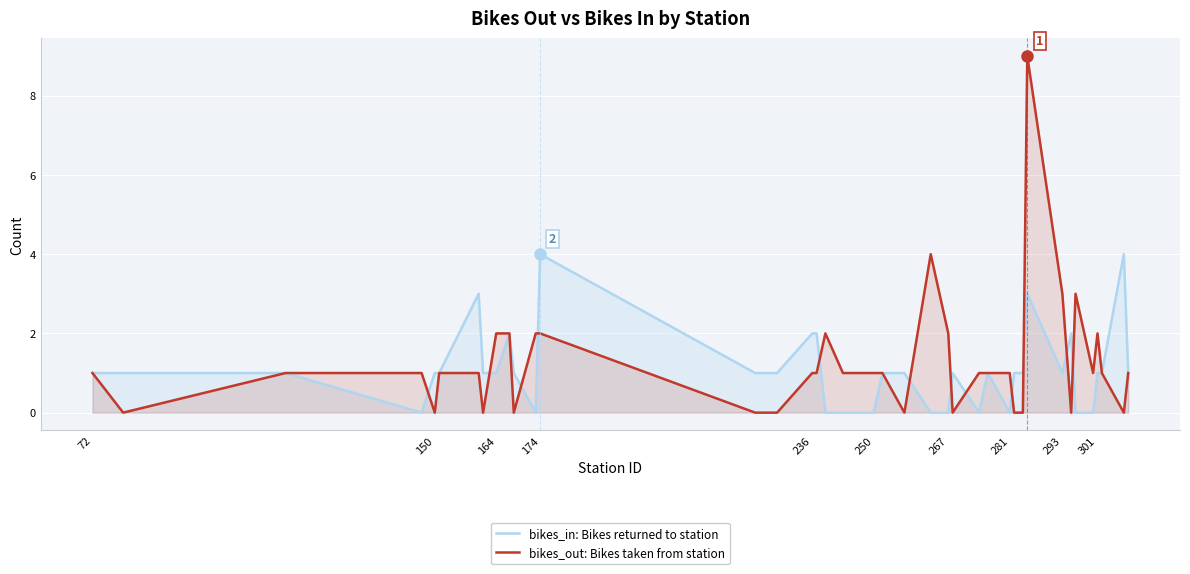

How many interior local peaks does the bikes_out: Bikes taken from station series have?

5